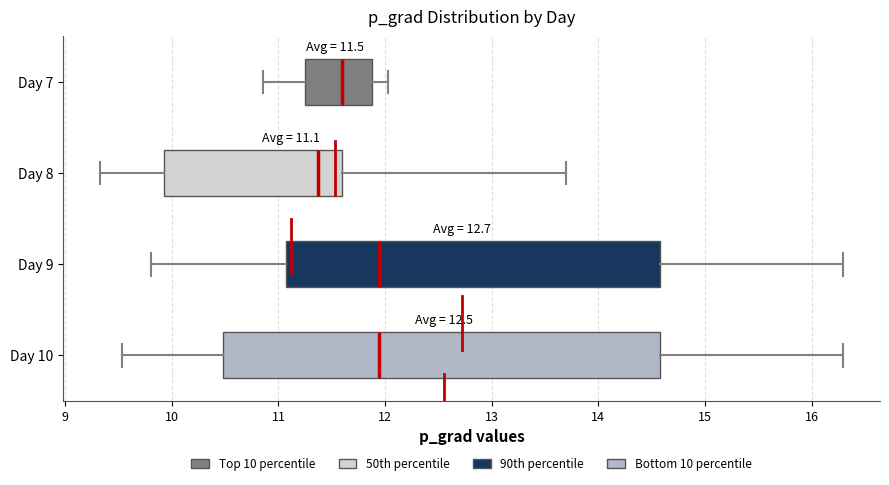

Which box is the widest, from its left edge to its right edge?

Day 10